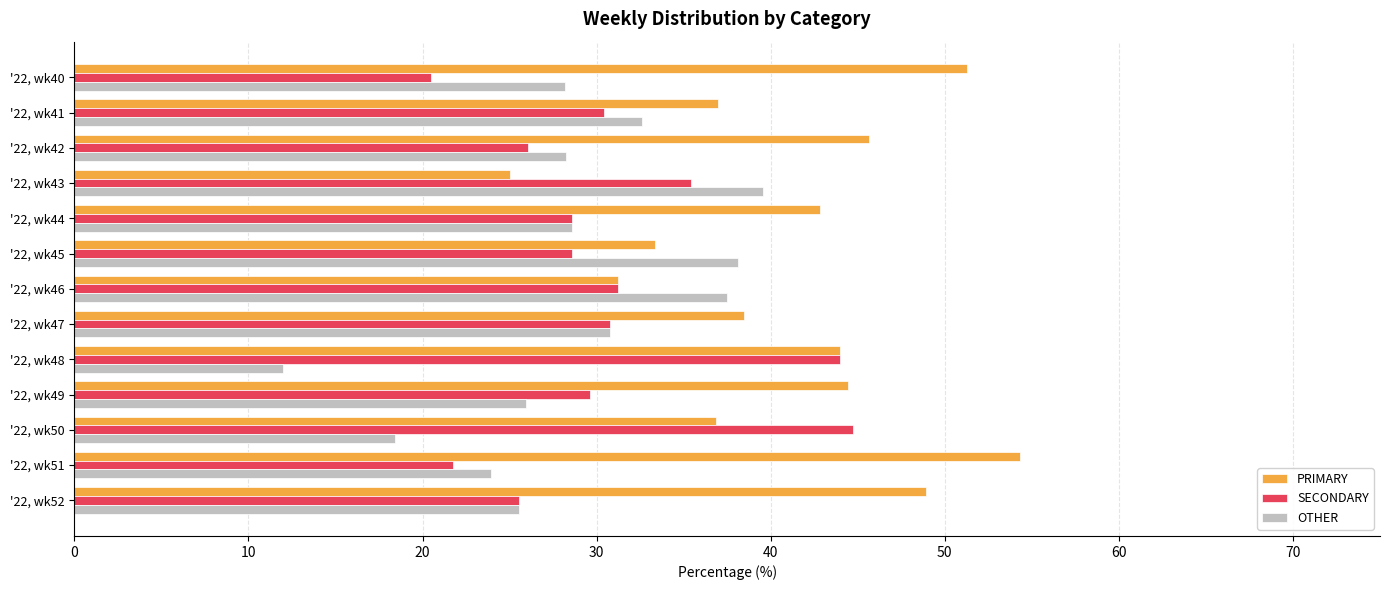

Which series has the largest range (max minus min)?

PRIMARY